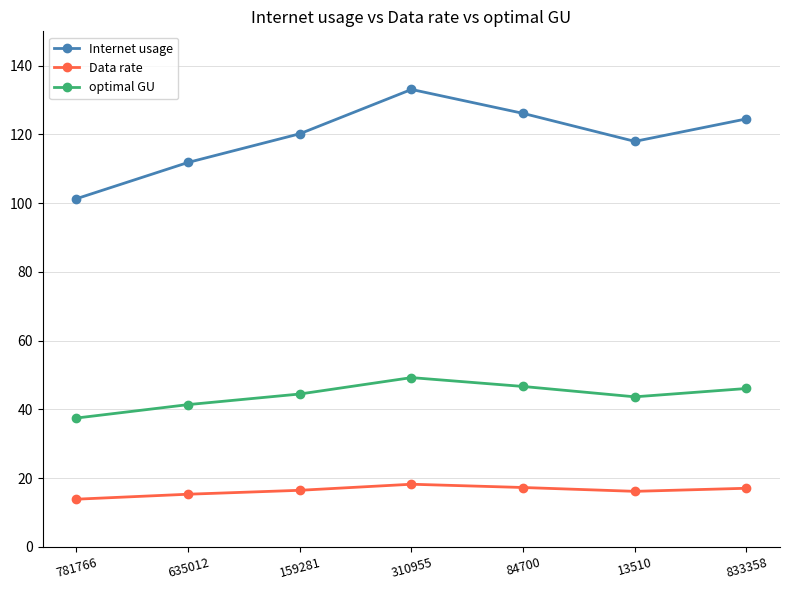

What is the label of the 2nd point from the left?

635012